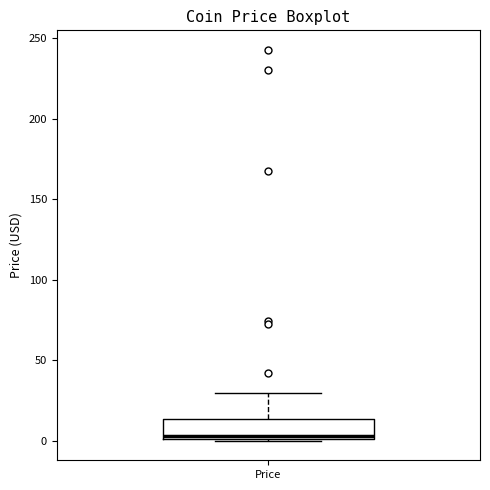

Where is the upper edge of the box for Price on the y-axis? The values are not printed on the chart, so give them approximately, as read against the axis.

15